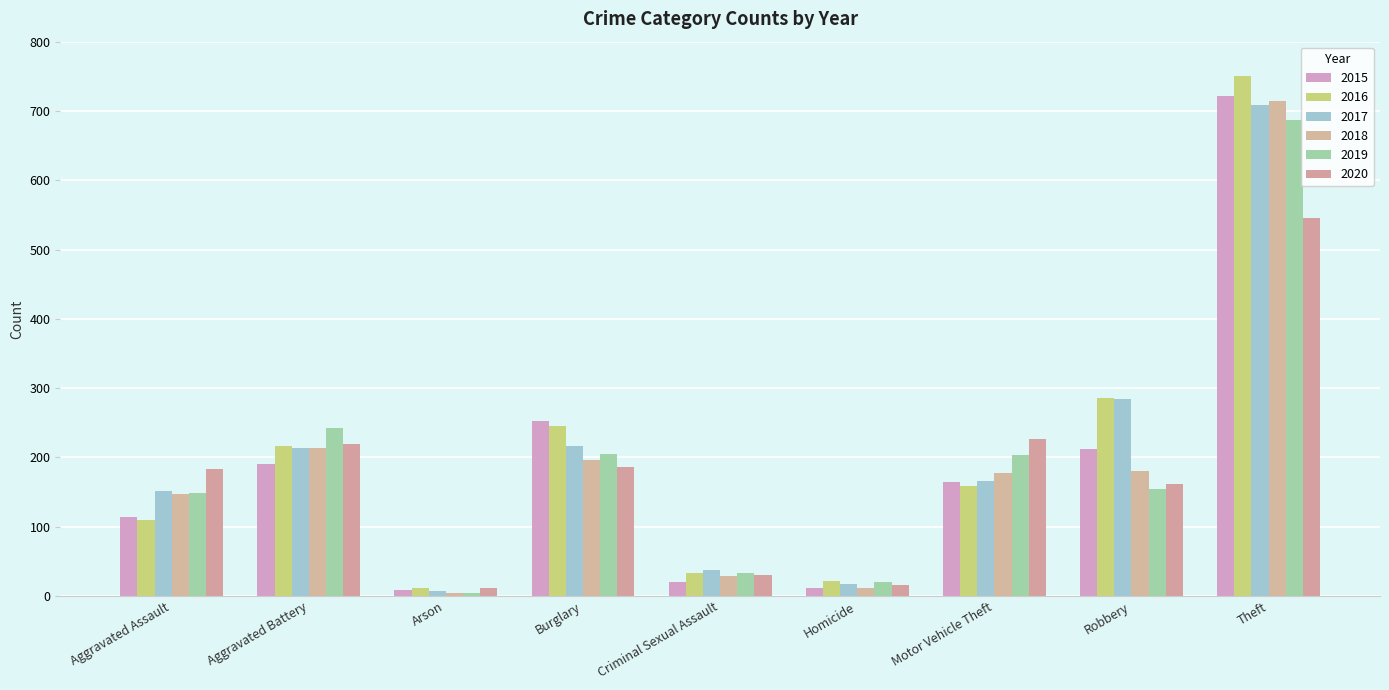

Rank the series at Criminal Sexual Assault from lowest to highest value.

2015, 2018, 2020, 2016, 2019, 2017